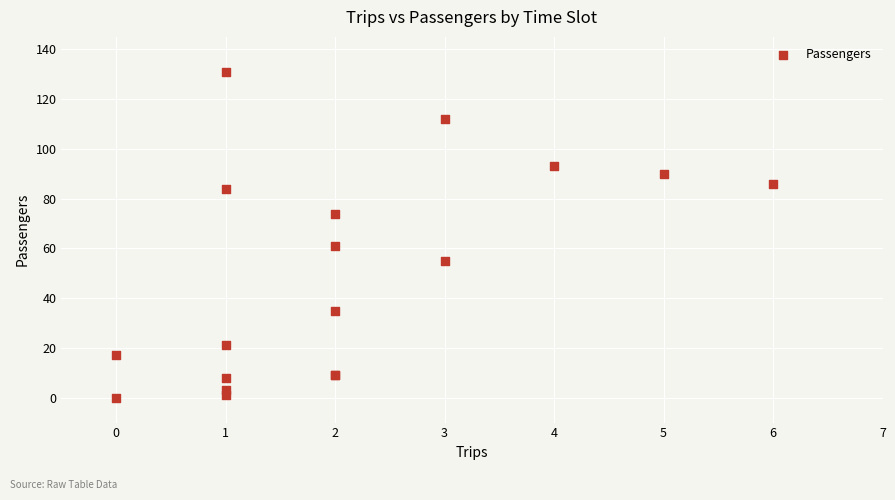

What Y value in the scatter plot is closest to 65?

61